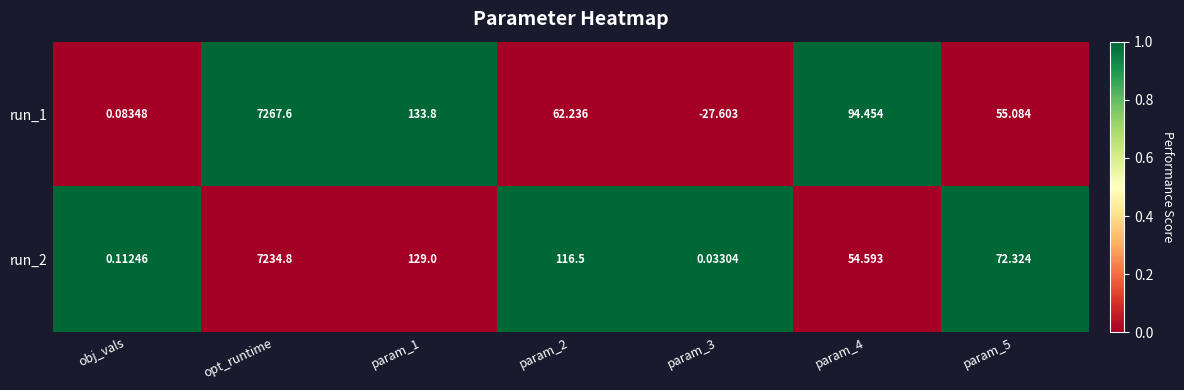

Which series has the largest total across all categories?

run_2